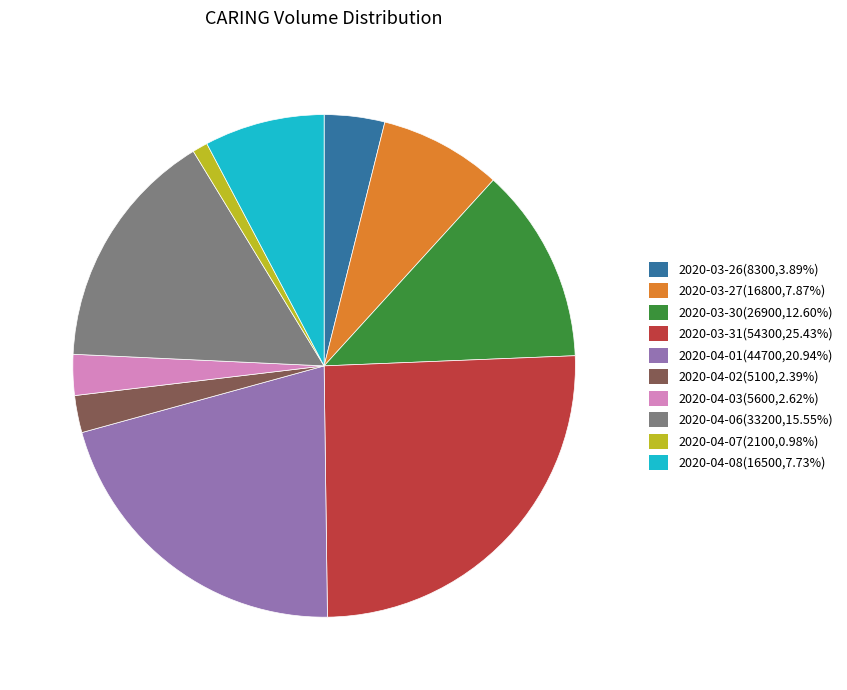

True or false: 2020-03-30 accounts for 13% of the total.

True